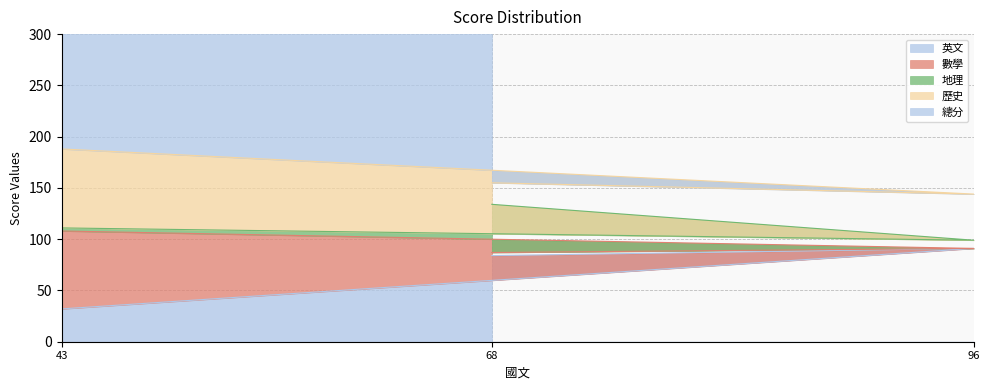

What value does the 數學 series have at 43?

76